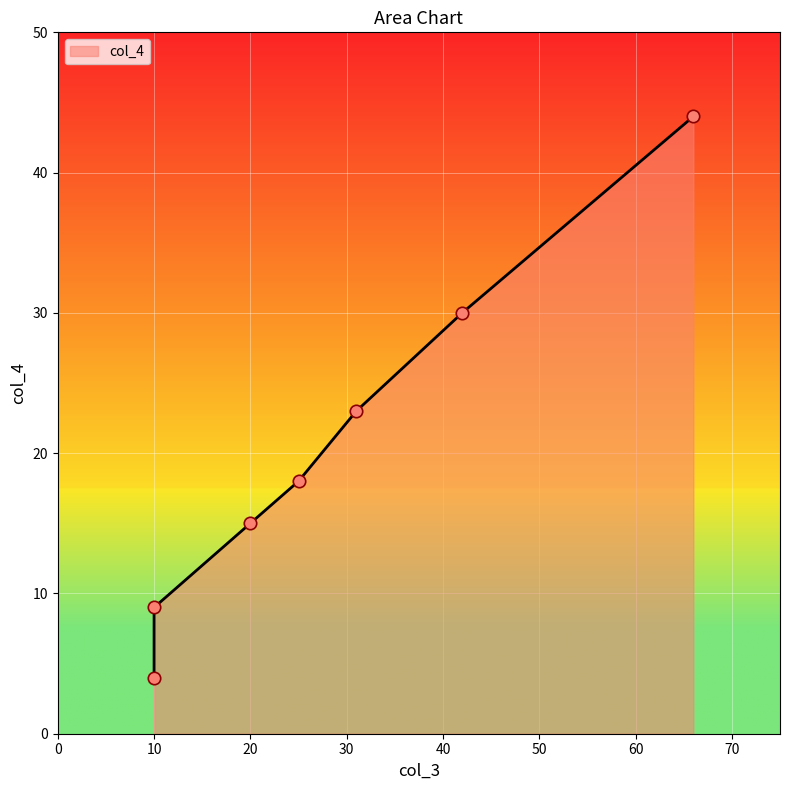

What is the change in value from 31 to 42?

+7